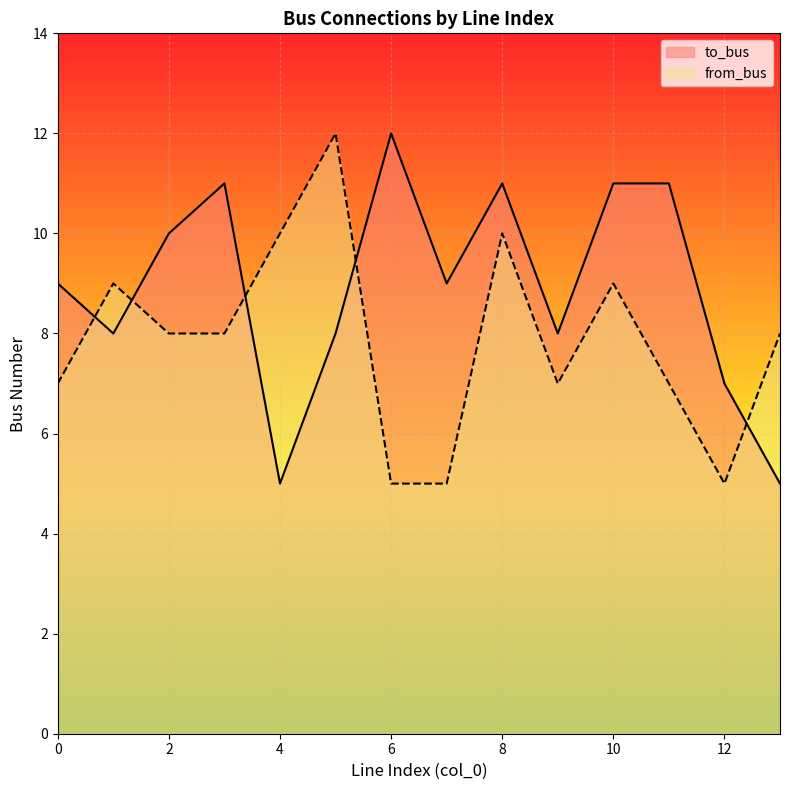

Where is the first local minimum for from_bus?

9